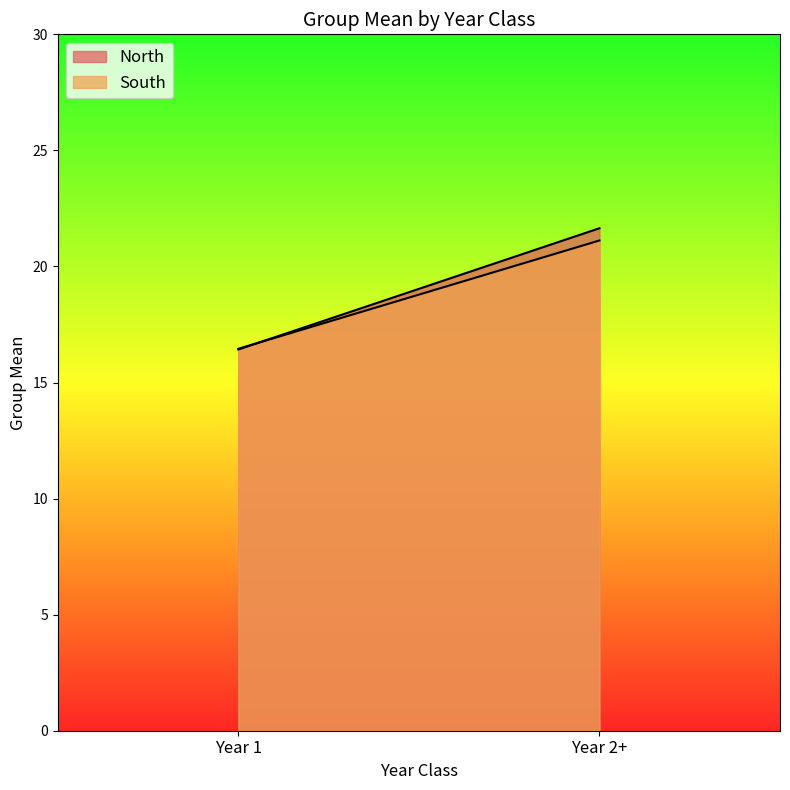

At which label does South reach its peak?

Year 2+